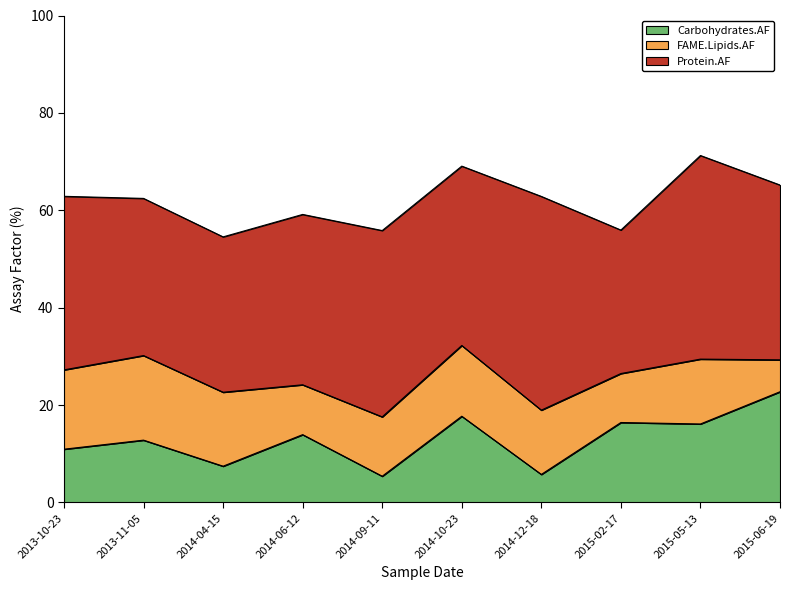

At how many categories does at least one series exceed 8?

10